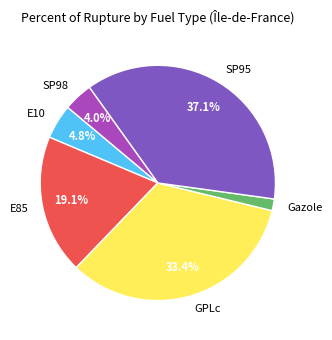

Between Gazole and SP95, which is larger?

SP95